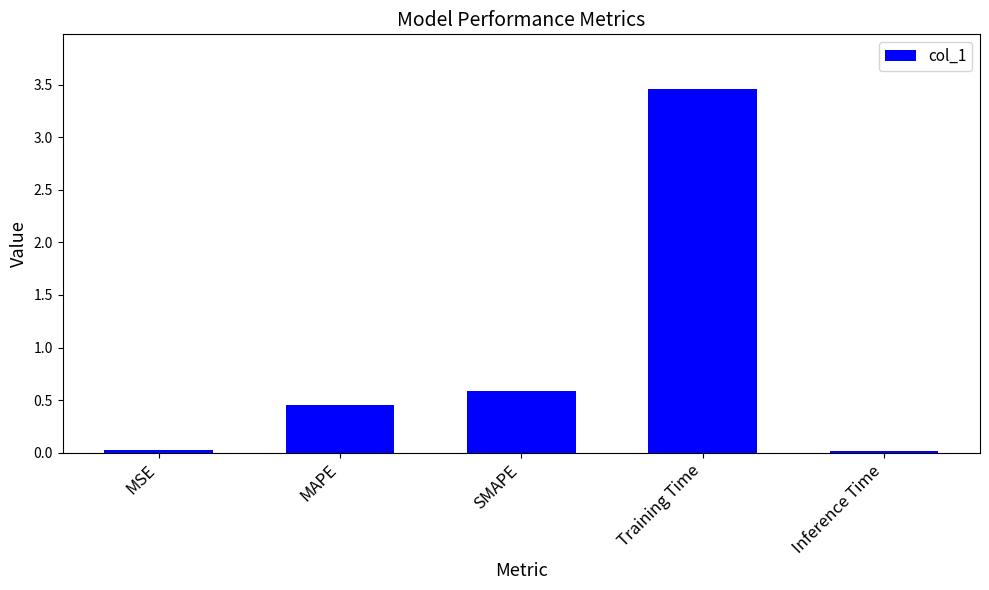

What is the average value?

0.9